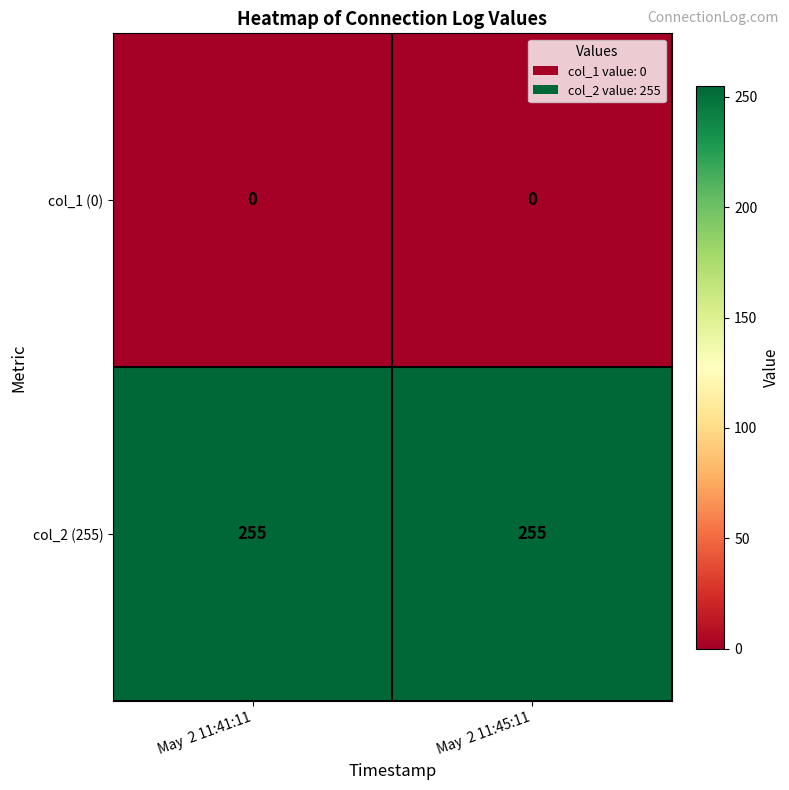

What is the lowest value of the col_2 (255) series?

255